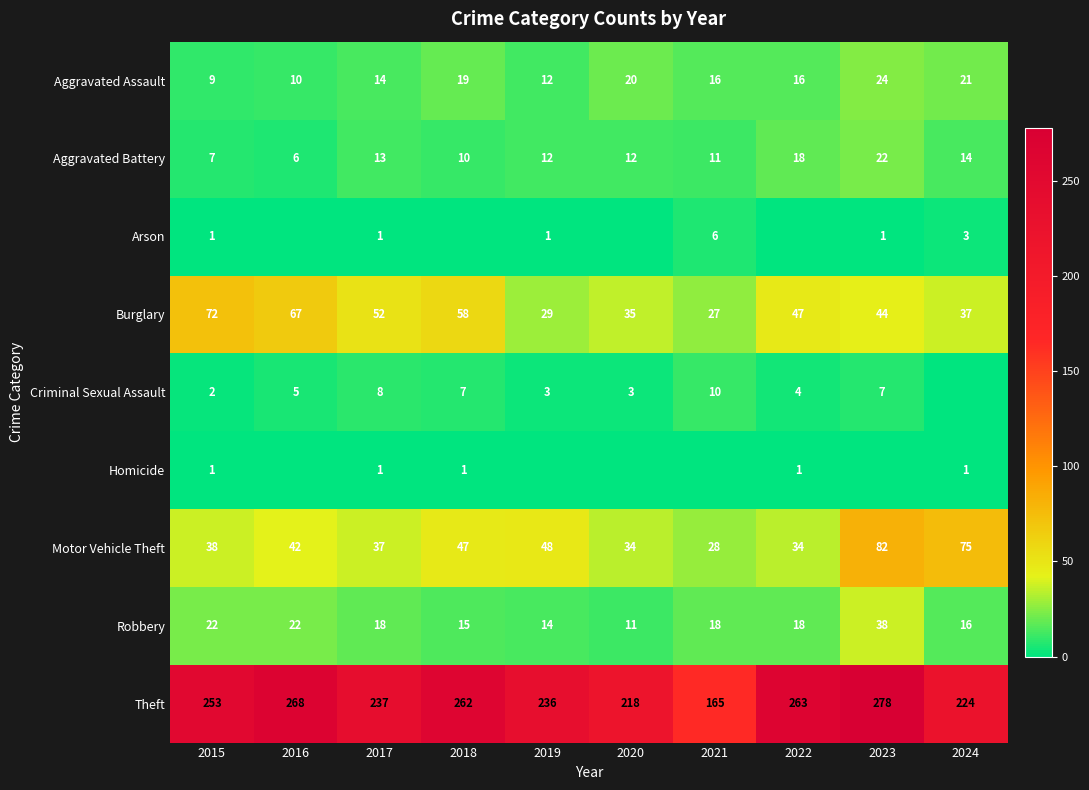

Is it true that Burglary equals 35 at 2020?

True